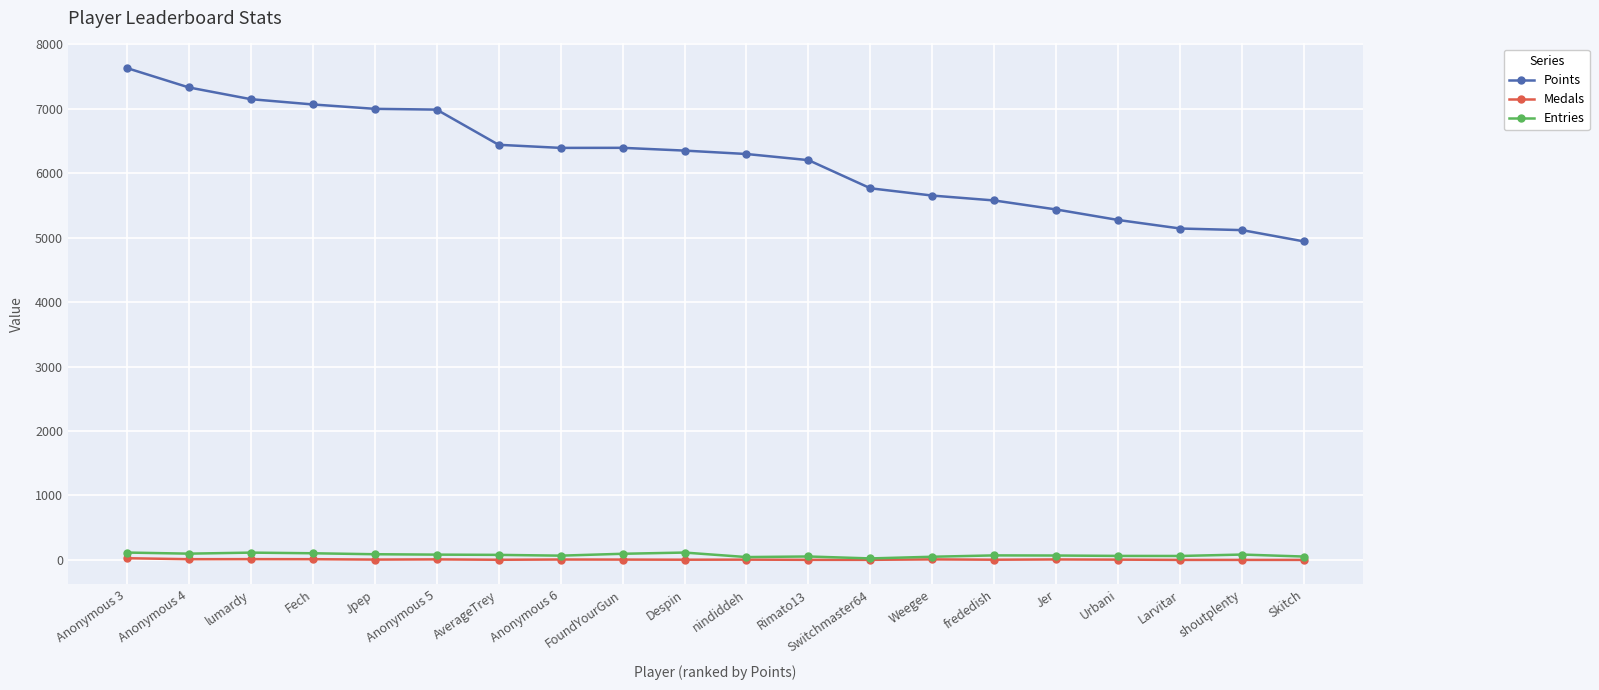

What is the maximum value shown in the chart?

7632